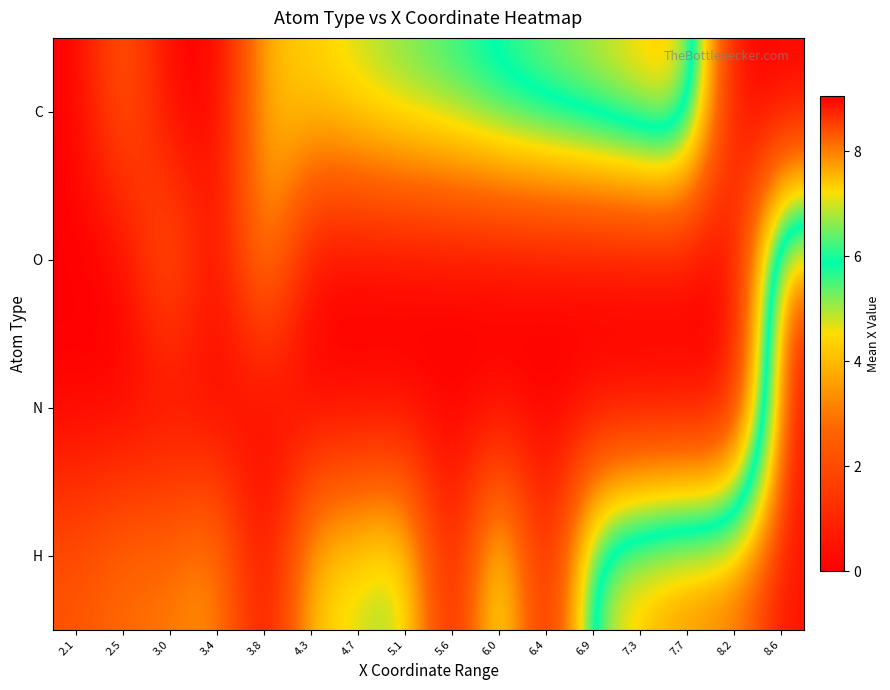

Count the number of data series in this chart.

4